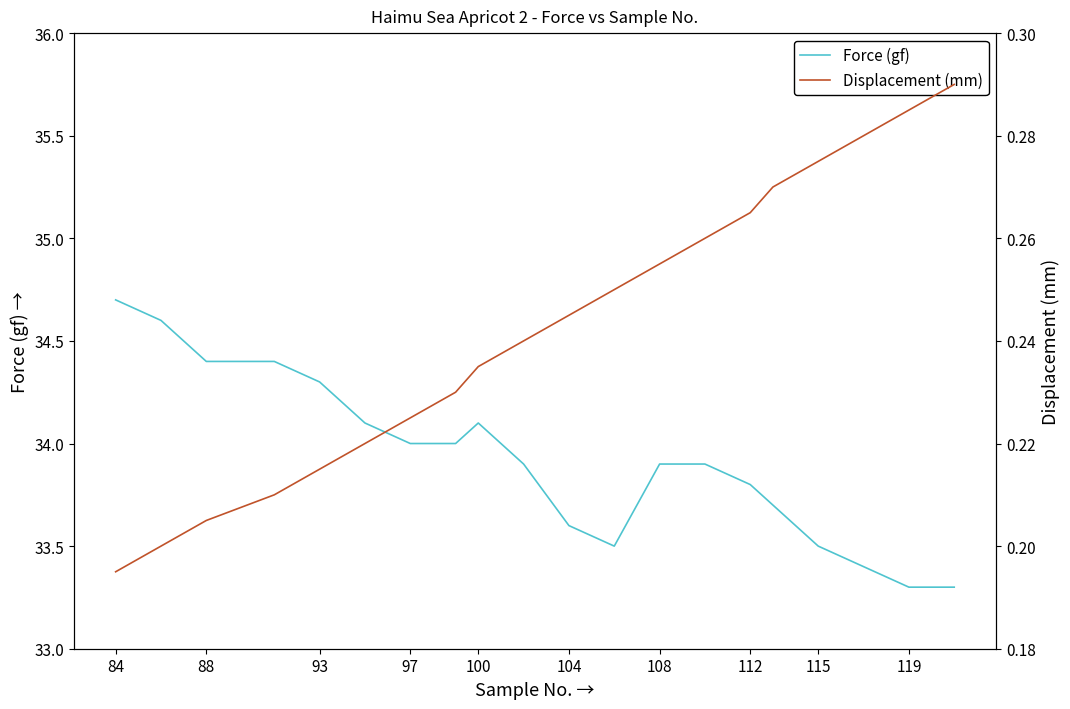

What is the difference between the second highest and second lowest values in the Force (gf) series?

1.3